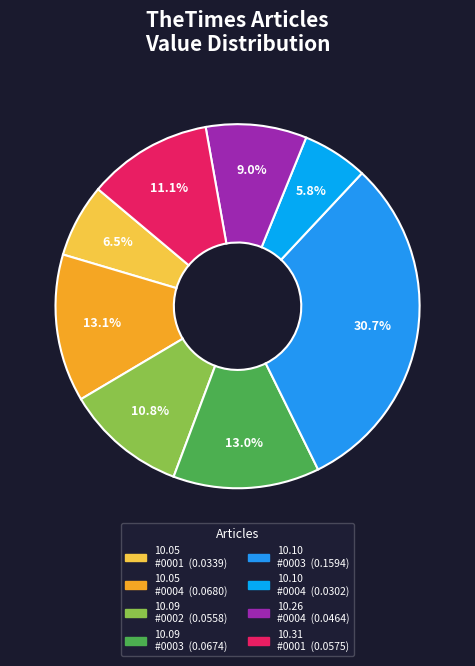

How many slices are in this pie chart?

8